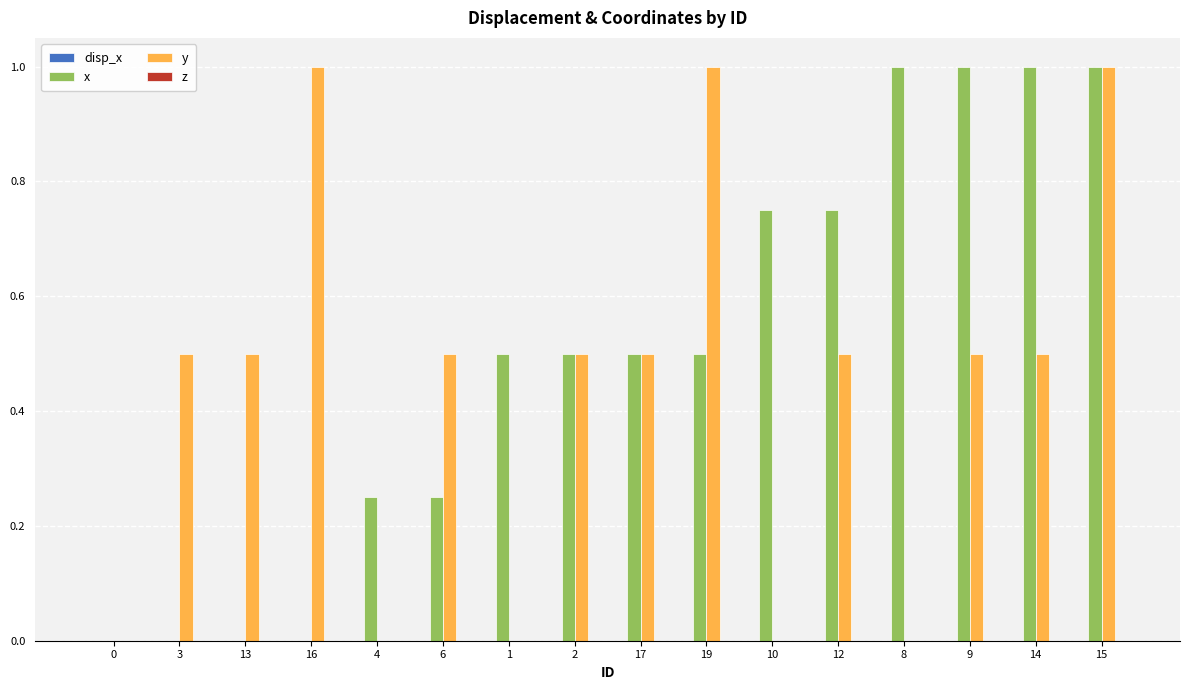

How many categories are shown in the chart?

16